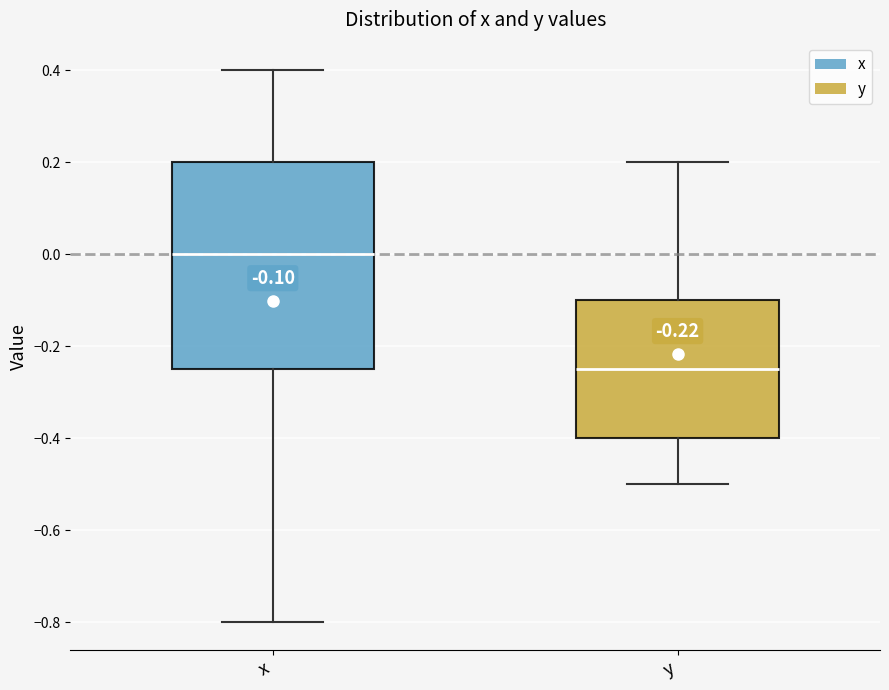

Which box's median line is the highest?

x